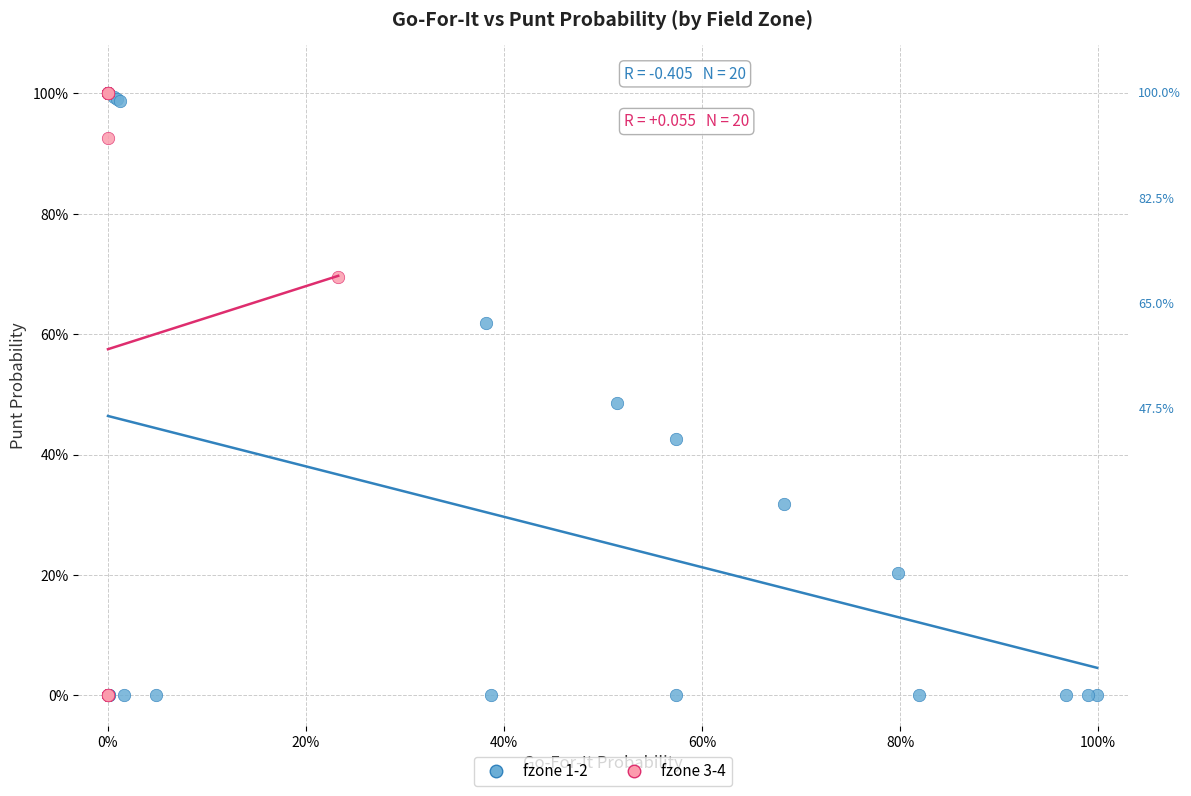

Which series has the widest spread of Y values?

fzone 3-4